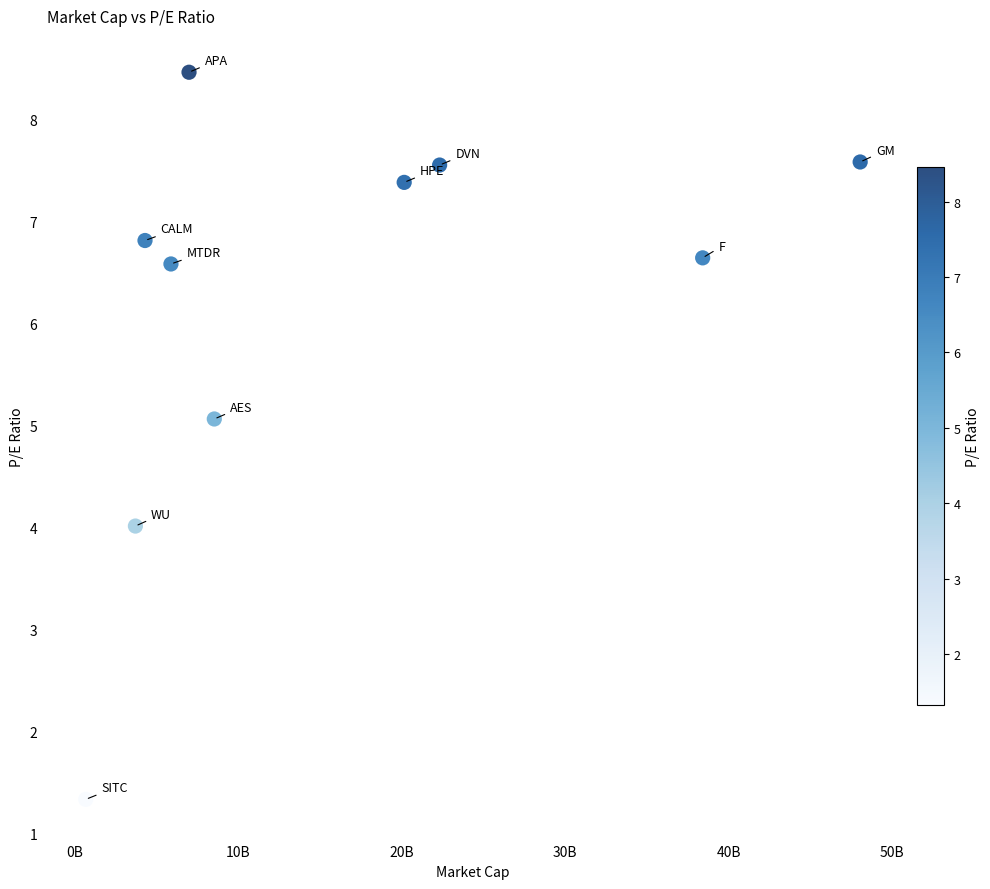

What is the average Y value?

6.1